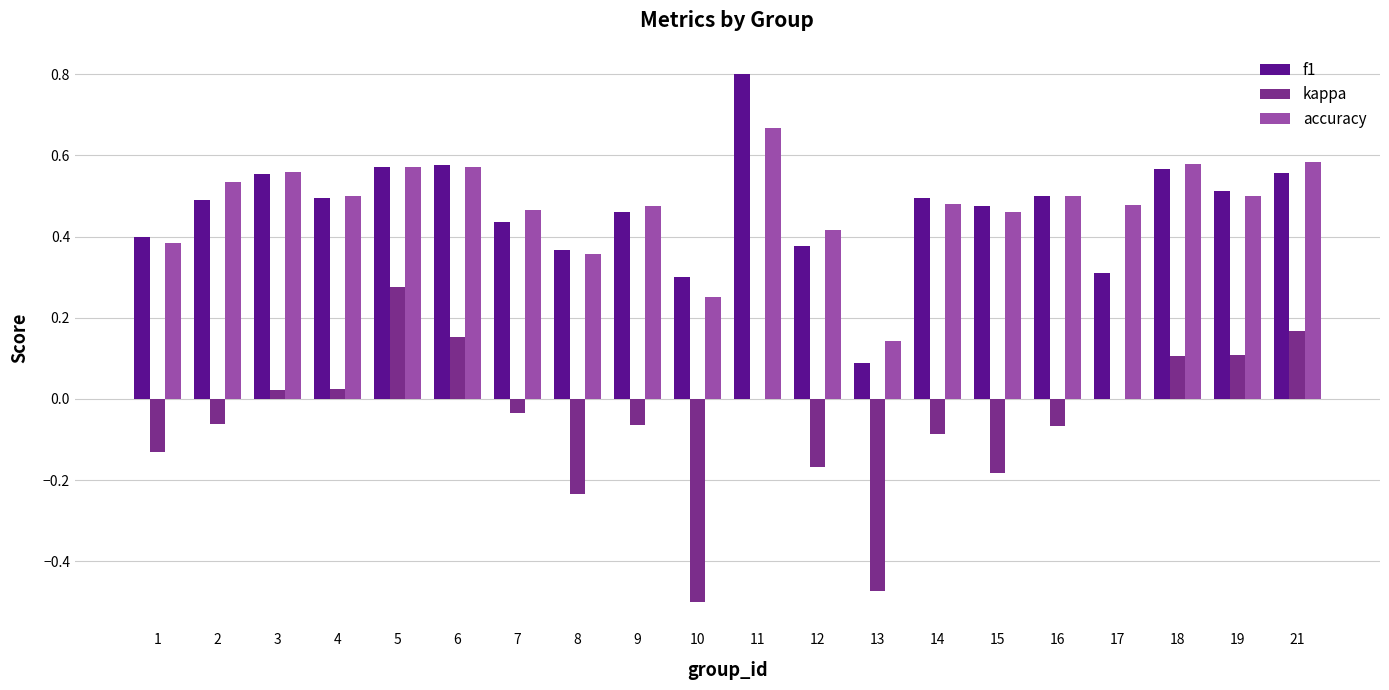

Which series has the widest spread of values?

kappa